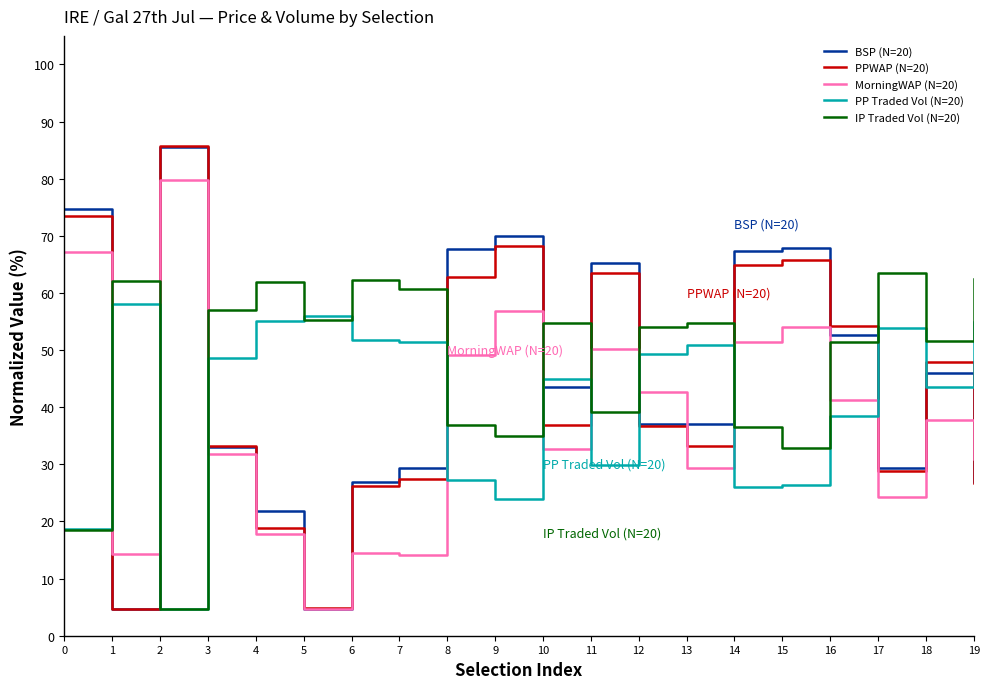

What is the lowest value of the PPWAP (N=20) series?

4.8